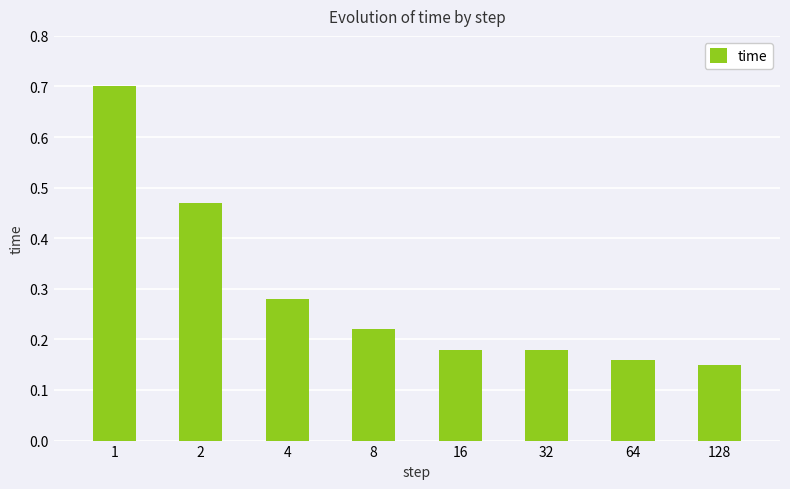

The value at 32 is 0.1. True or false?

False